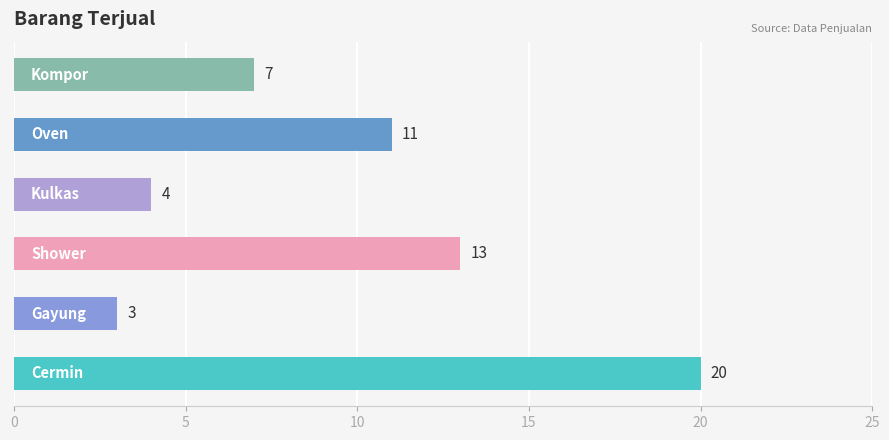

What is the difference between the maximum and minimum values?

17